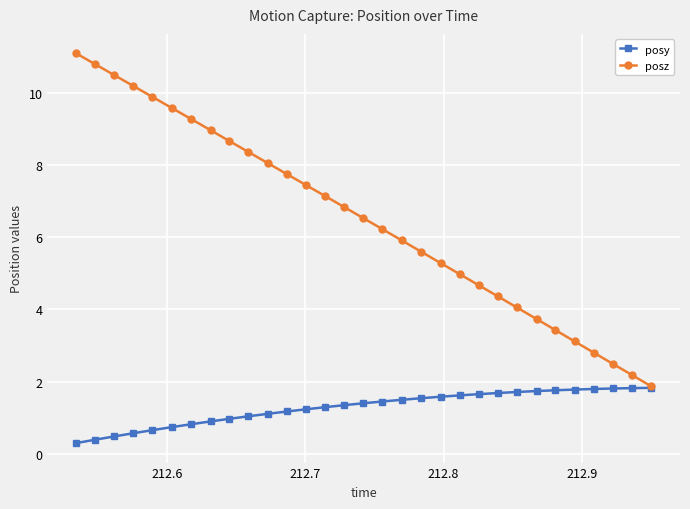

Which series has the largest total across all categories?

posz